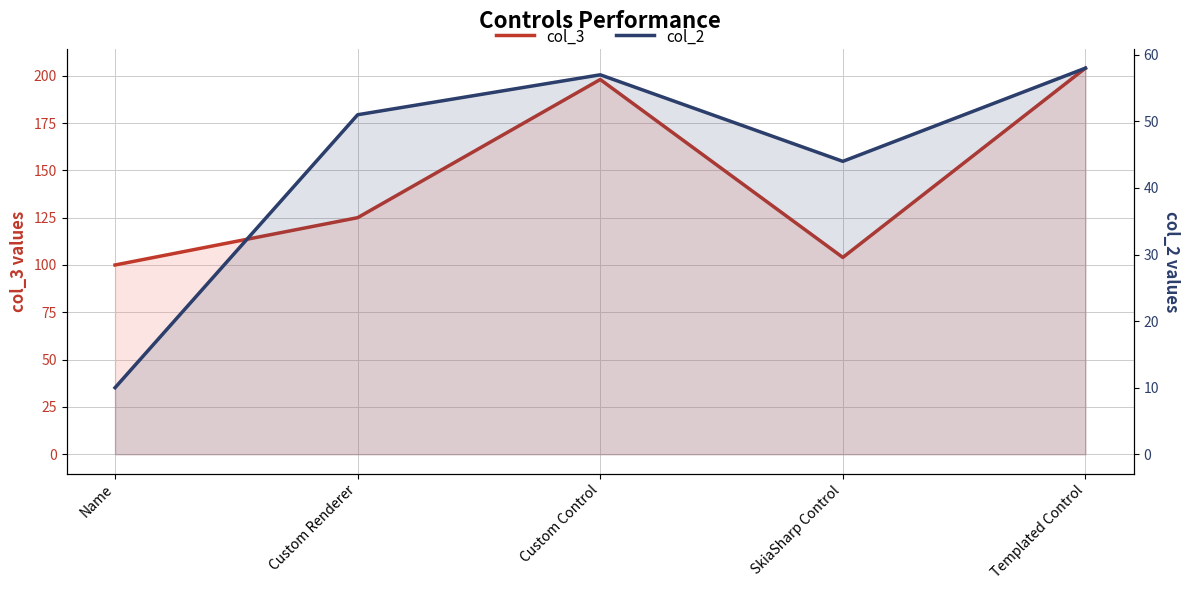

At which category does col_2 reach its first local valley?

SkiaSharp Control